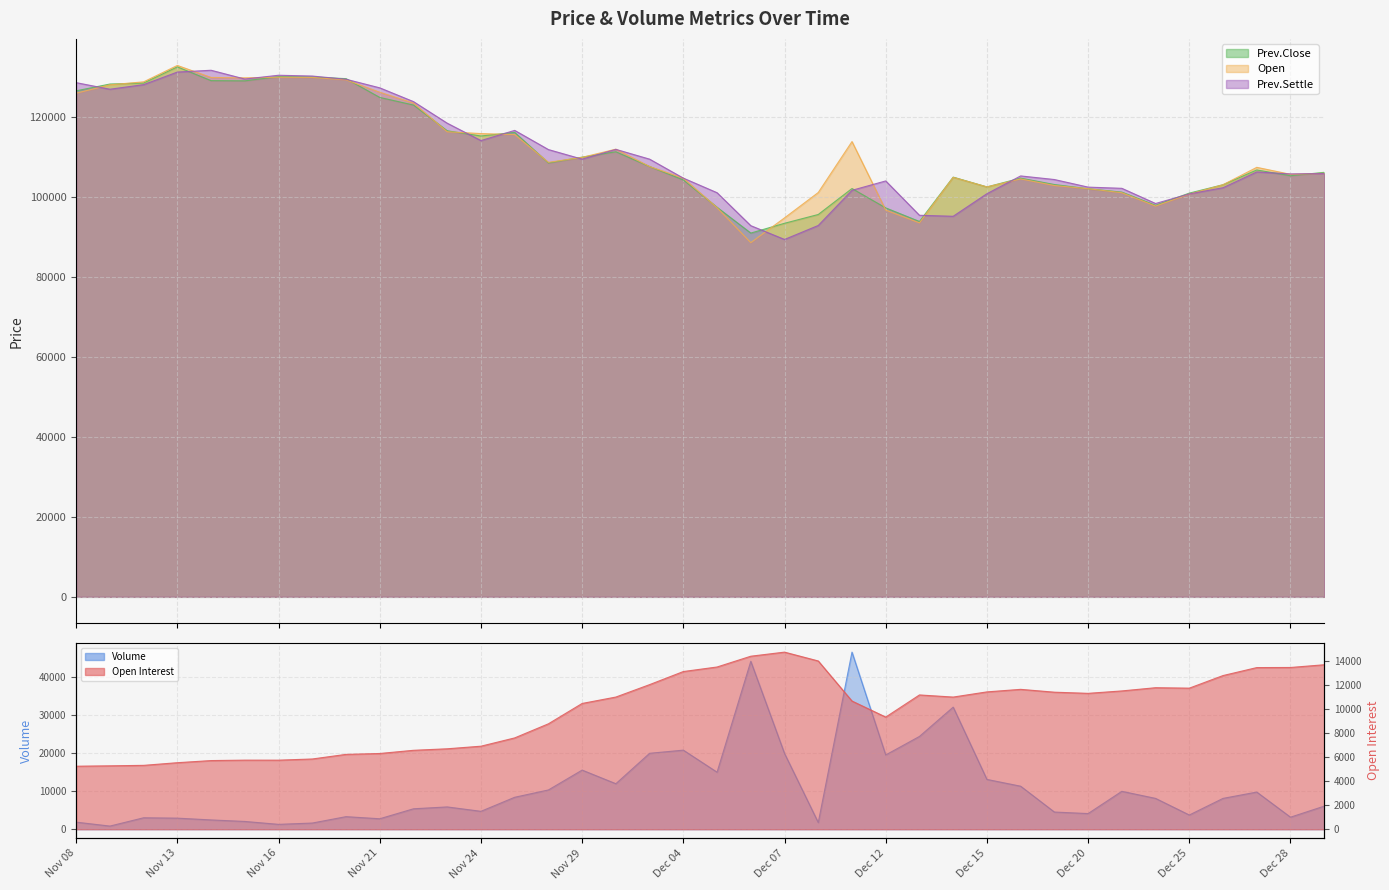

Which category has the highest value in the Open Interest series?

Dec 07